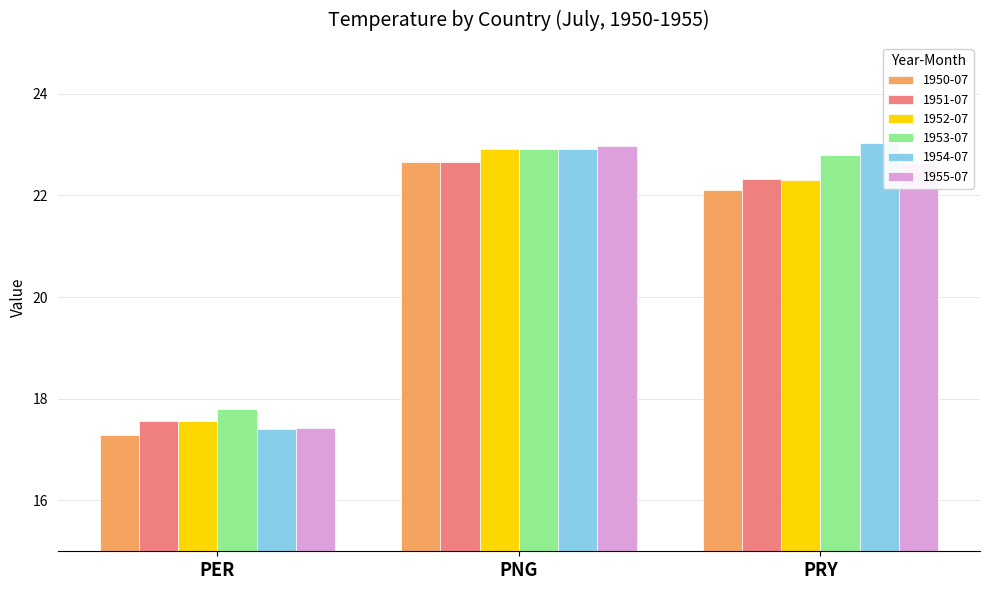

What is the highest value of the 1950-07 series?

22.7